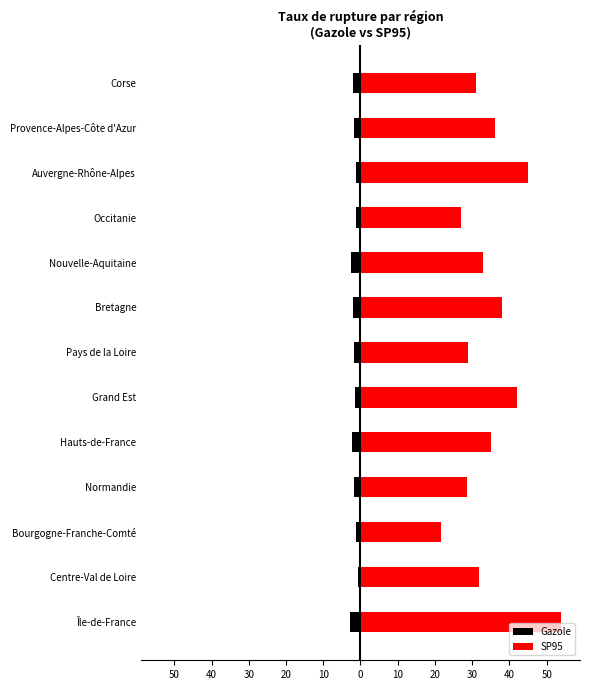

Are the bars grouped side by side (vs. stacked)?

Yes